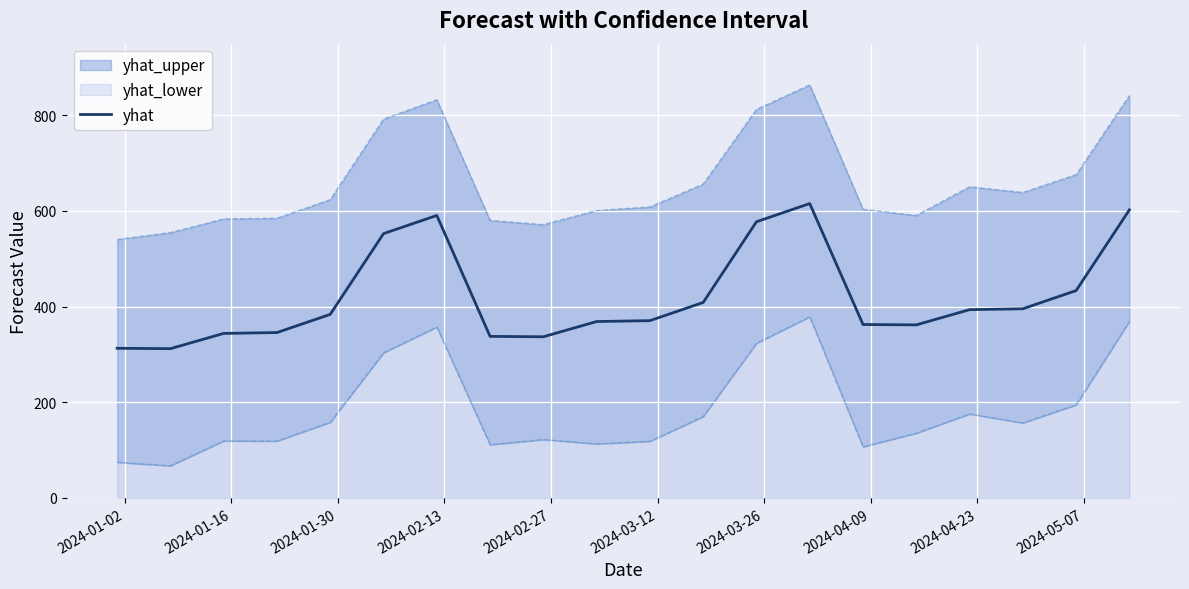

What is the lowest value of the yhat series?

312.0